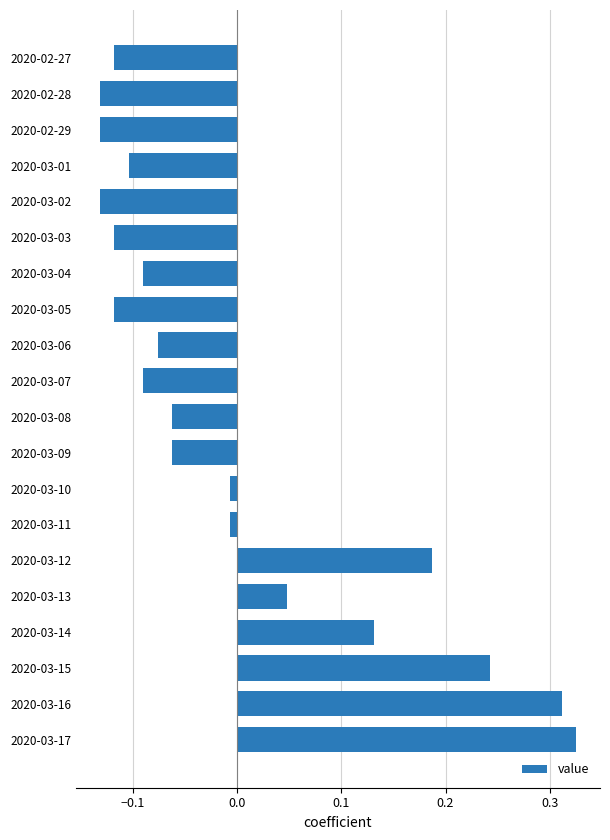

The value at 2020-03-02 is -0.0. True or false?

False